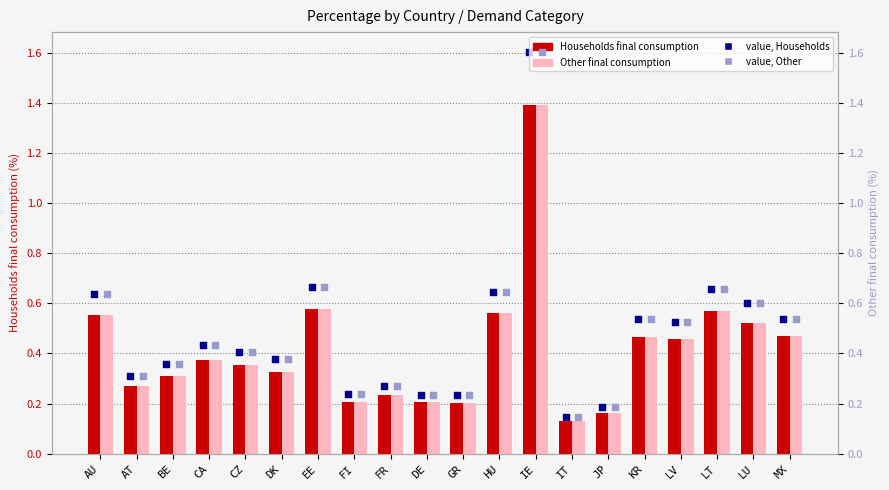

Which series contains the highest Y value?

value, Households